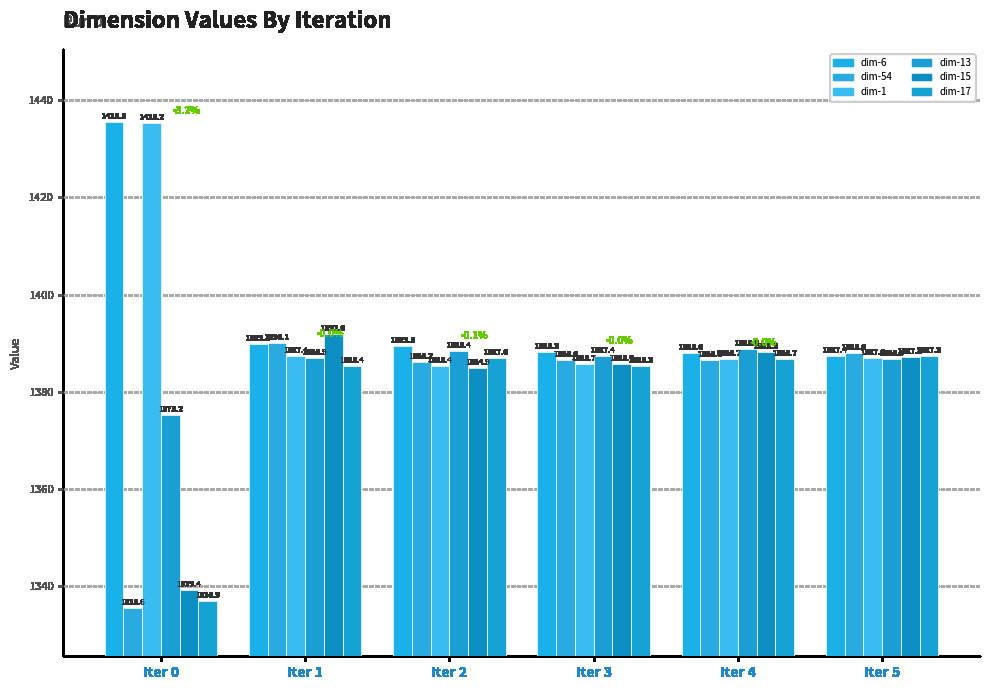

What is the total value across all series at Iter 1?

8331.6